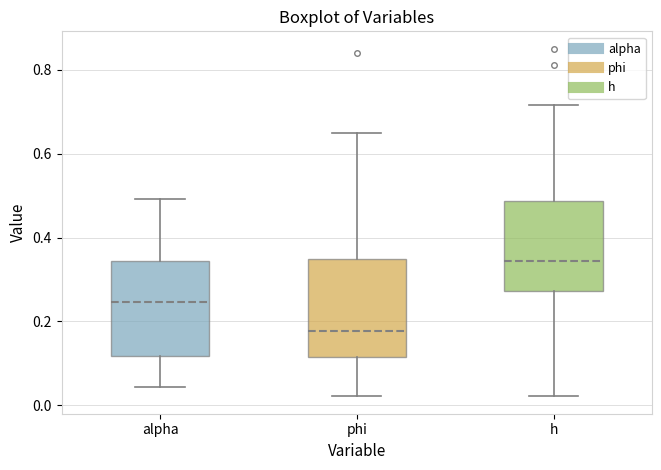

Reading left to right, transcribe this box plot: for each box, give where its median line is, the range the box spans, and where its two whiskers end, as read against the y-axis. The values are not printed on the chart, so give them approximately, as read against the axis.

alpha: median 0.24, box 0.12 to 0.34, whiskers 0.04 to 0.50
phi: median 0.18, box 0.12 to 0.34, whiskers 0.02 to 0.66
h: median 0.34, box 0.28 to 0.48, whiskers 0.02 to 0.72